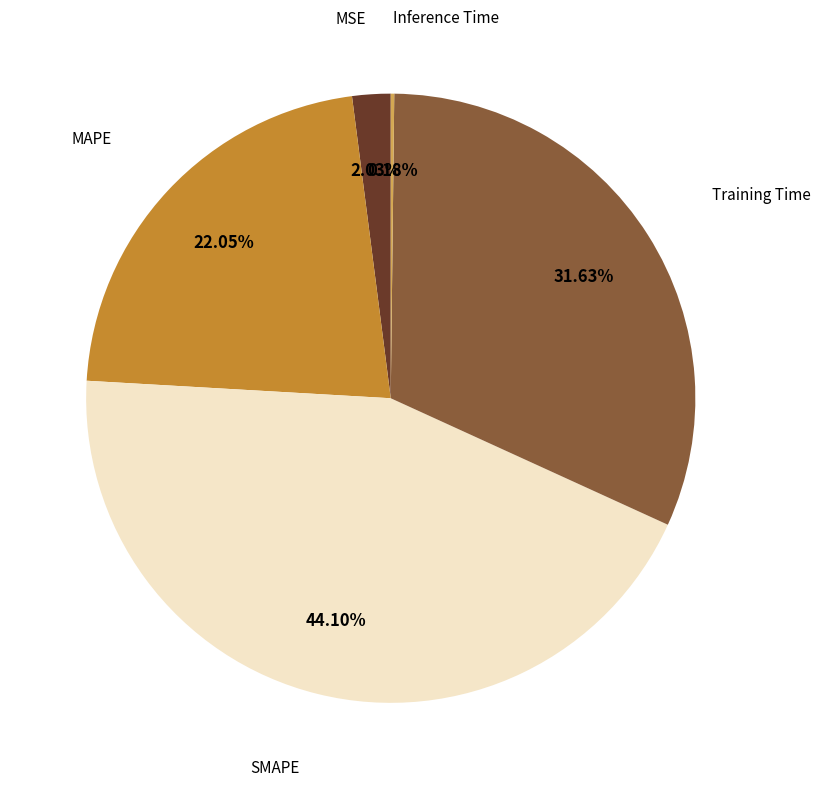

Is there a majority slice in this chart?

No